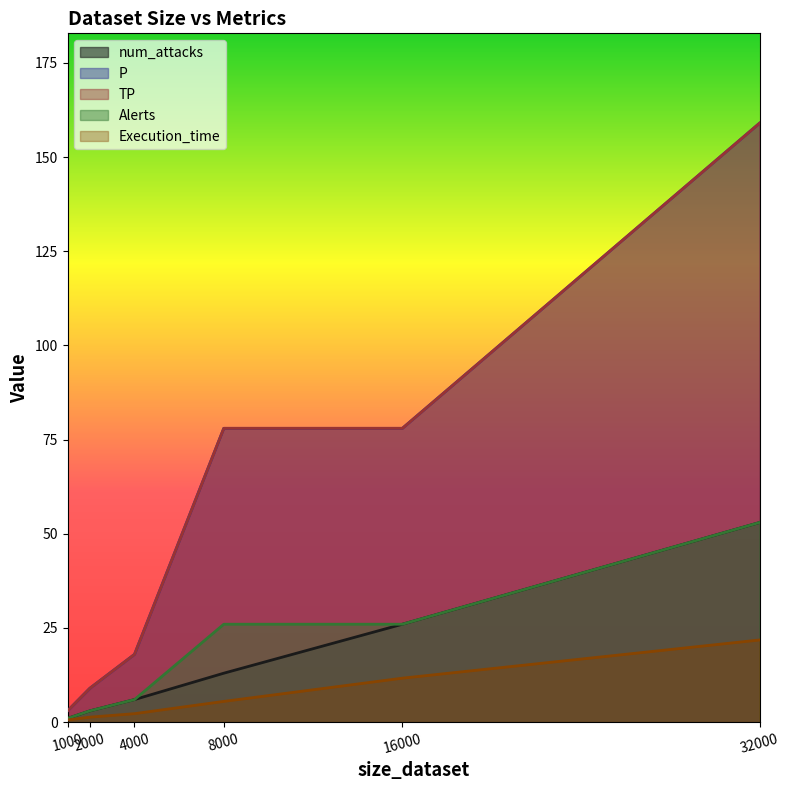

Which series has the largest total across all categories?

TP